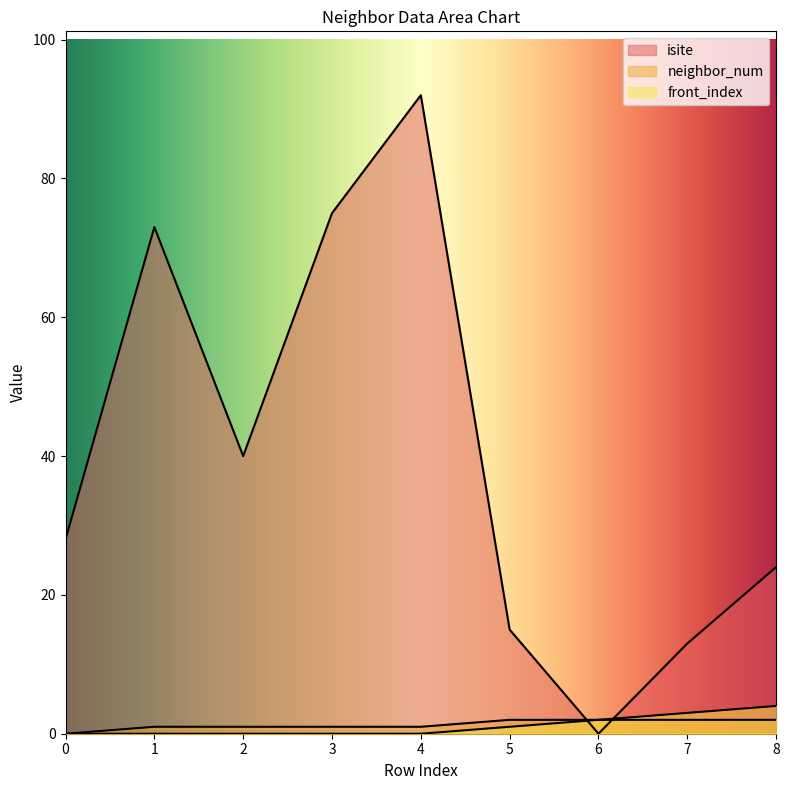

Is it true that isite equals 75 at 3?

True